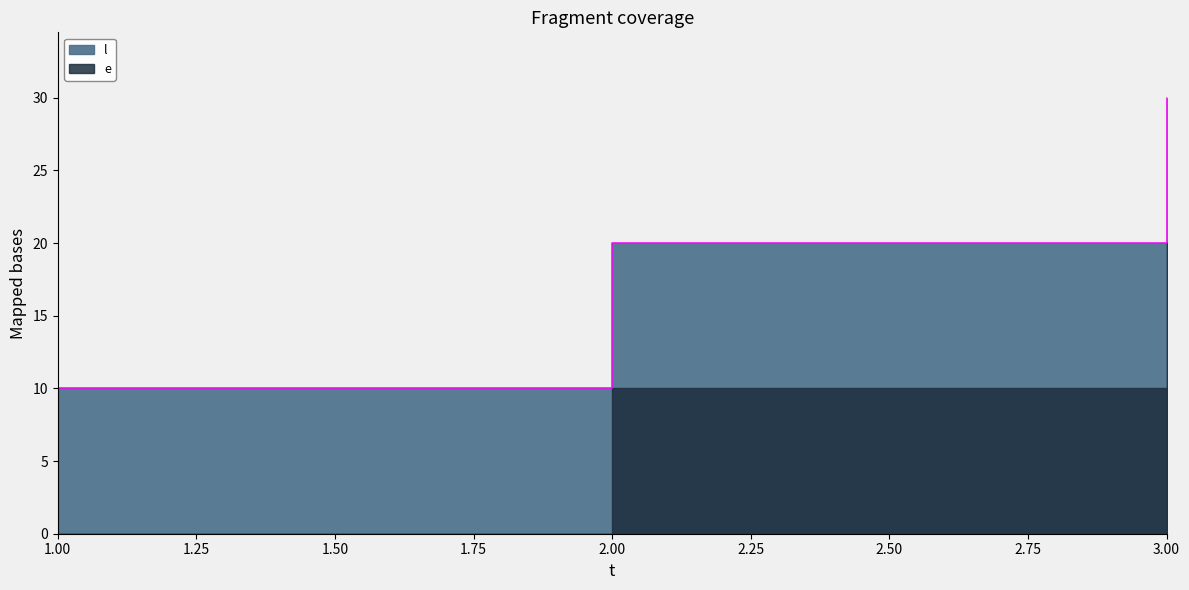

Rank the categories by value from lowest to highest.

1, 2, 3